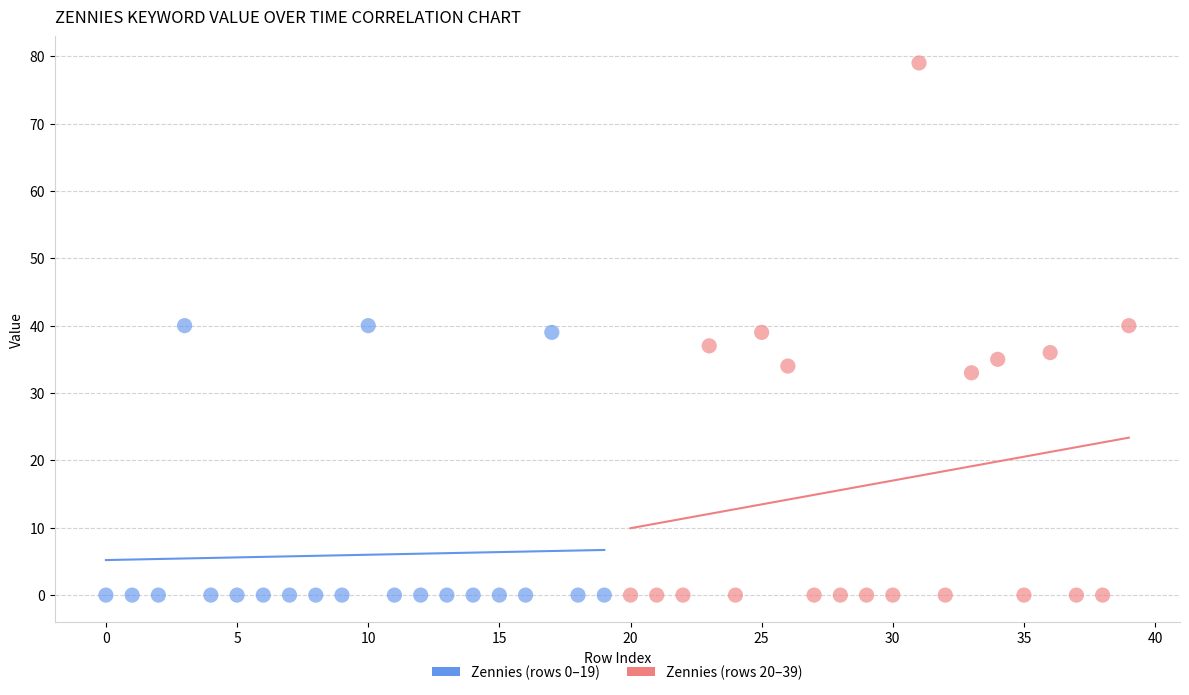

Which series has the widest spread of Y values?

Zennies (rows 20–39)